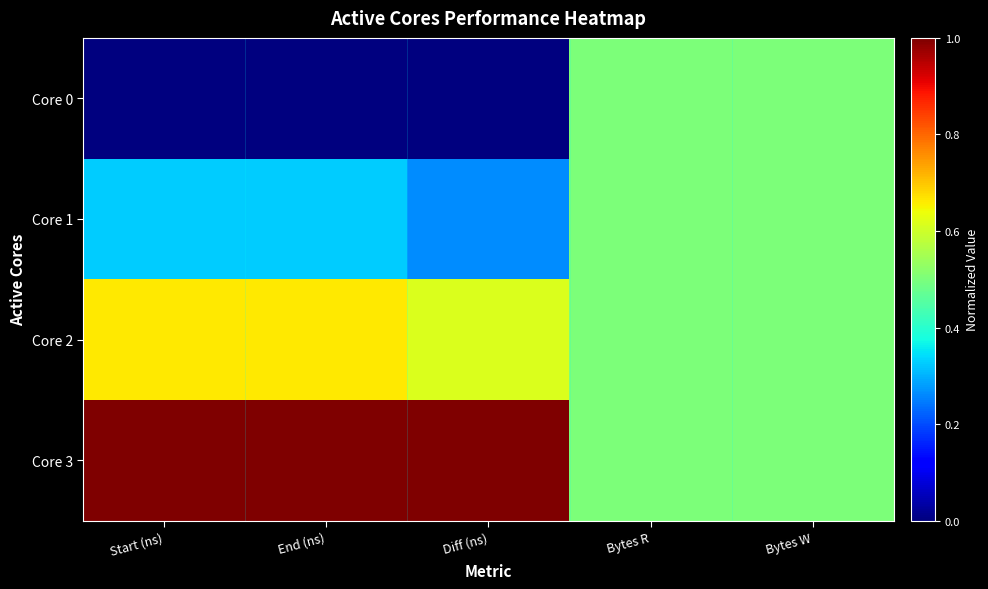

Which has a higher value, Diff (ns) or Bytes R?

Bytes R